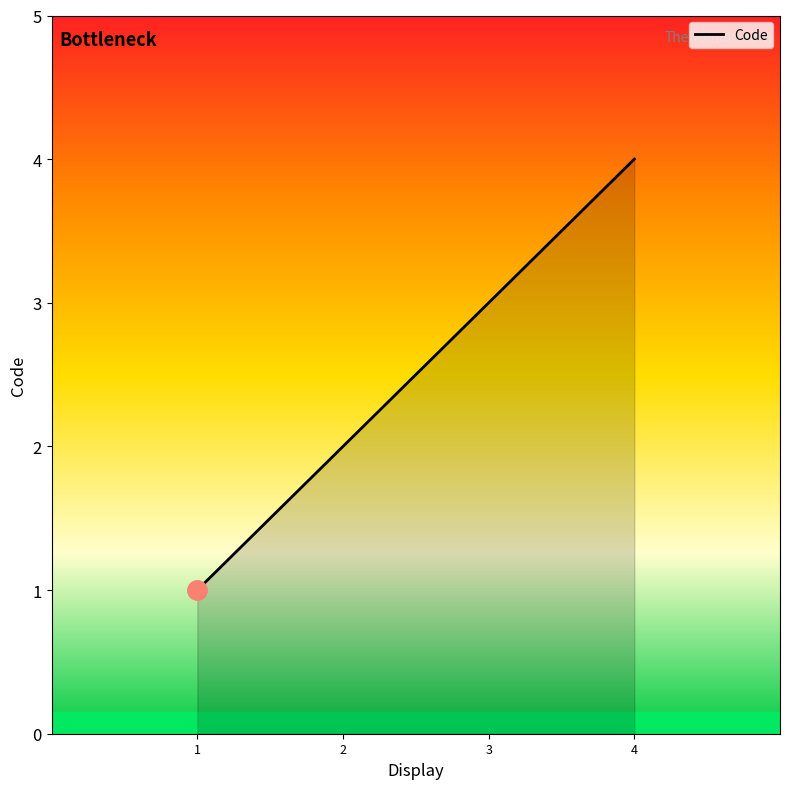

True or false: the data has more than 2 interior local peaks.

False